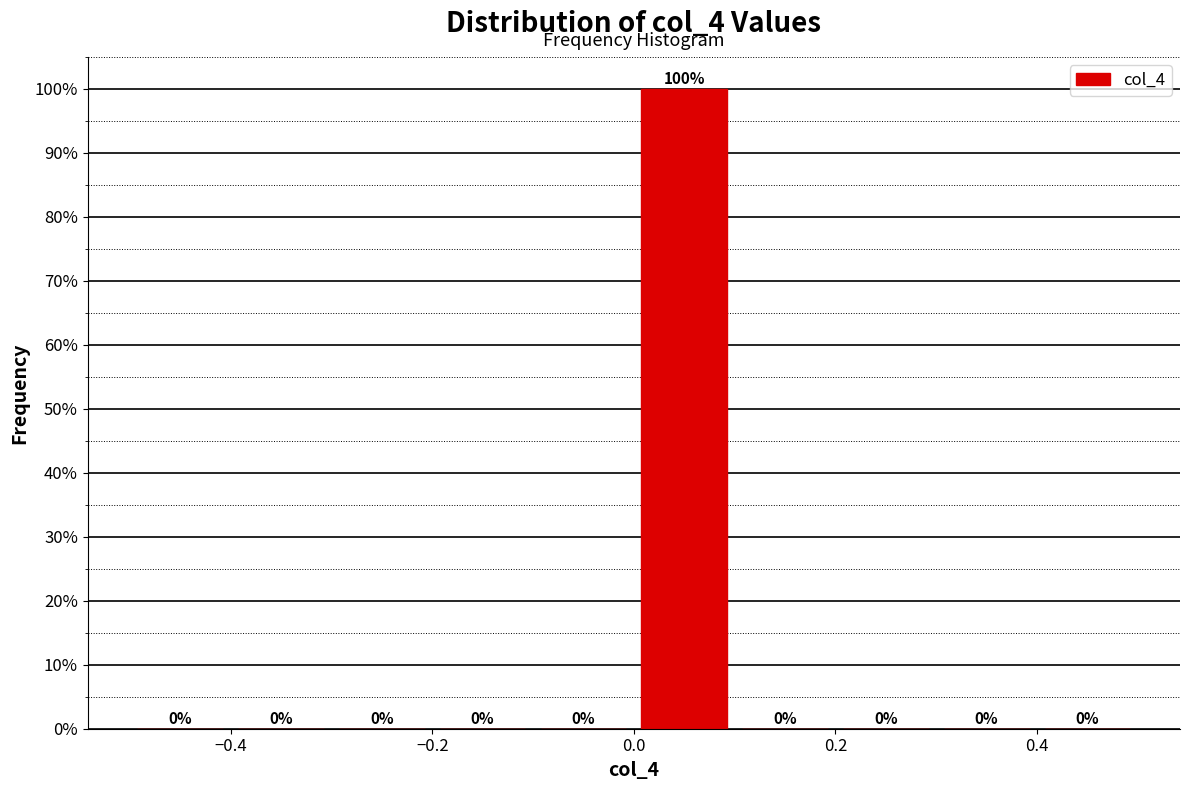

Over which range of the x-axis is the bar tallest?

0.0 to 0.1